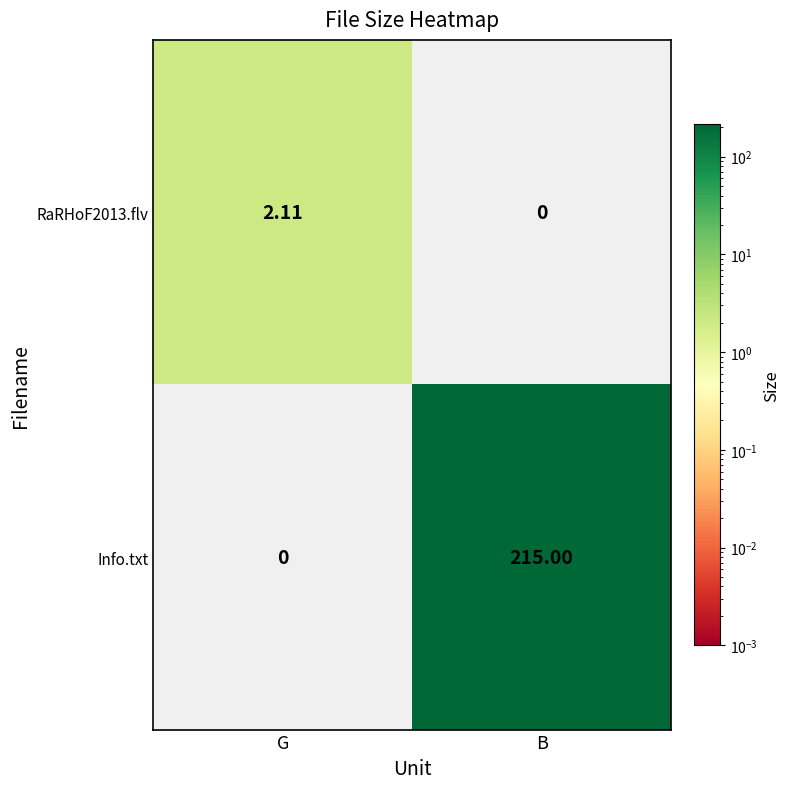

How many values in Info.txt are above zero?

1